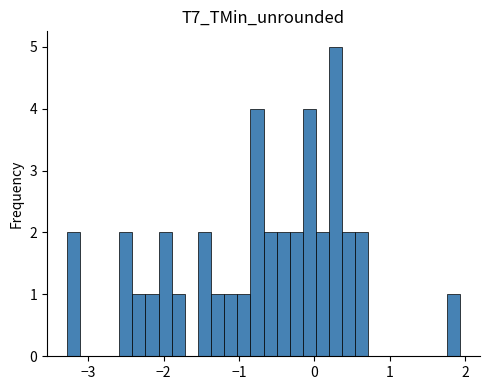

Around what value on the x-axis is the tallest bar? Give the approximate position of its centre, as read against the axis.

0.3